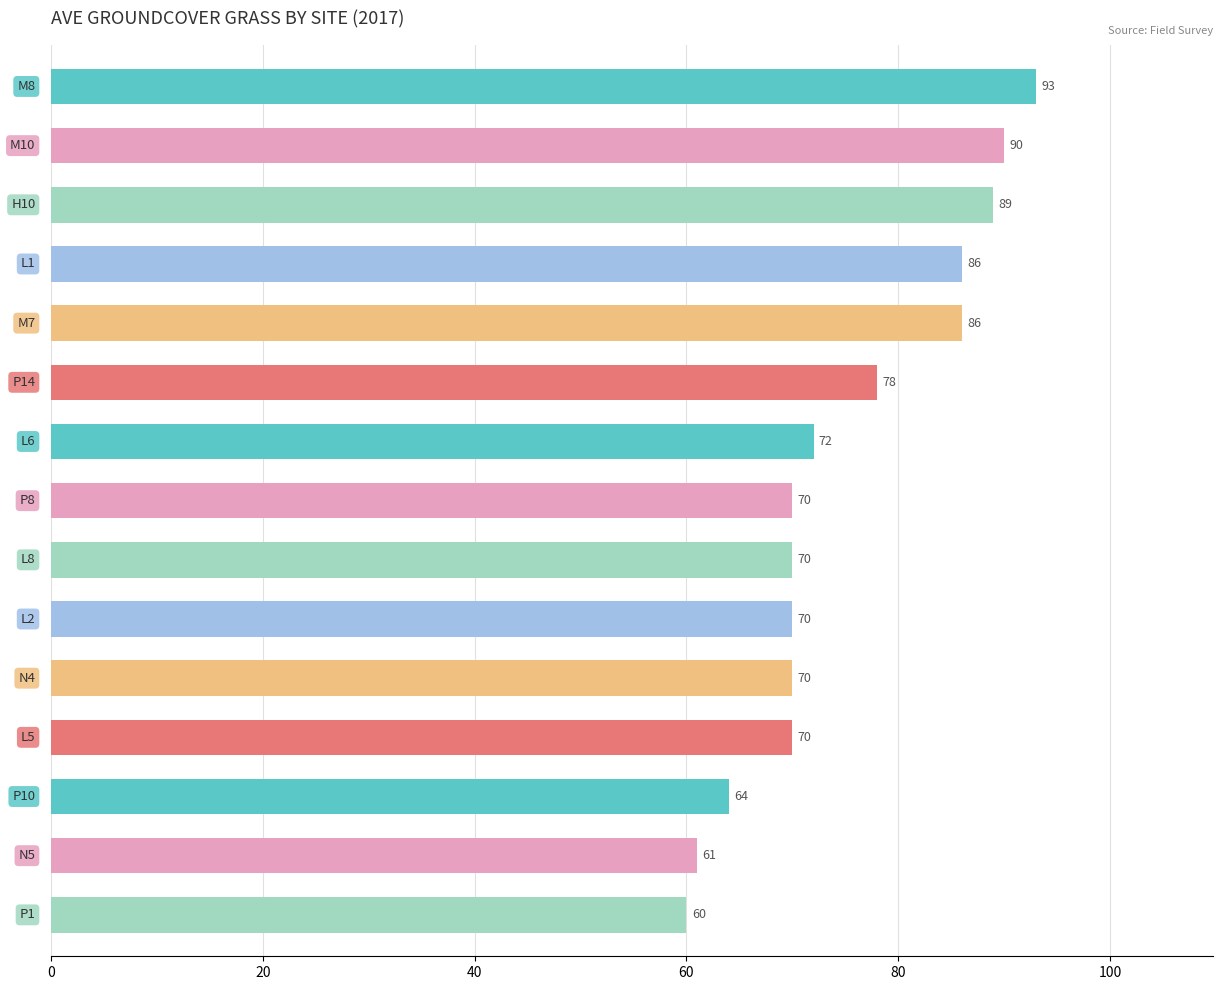

Count the number of categories in the chart.

15